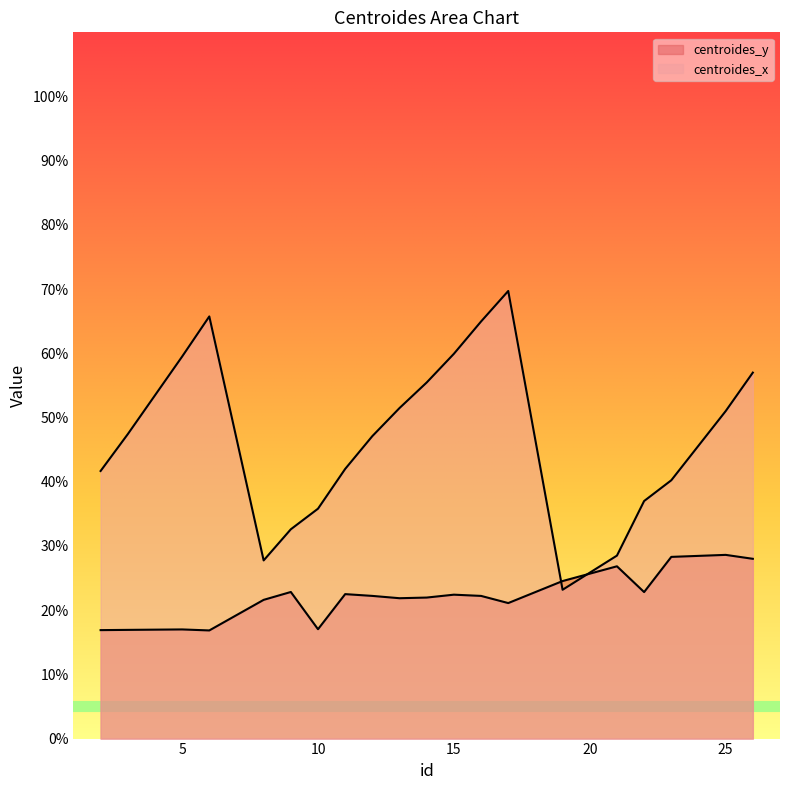

List the labels in order of centroides_x value, smallest first.

19, 8, 21, 9, 10, 22, 23, 2, 11, 12, 3, 25, 13, 14, 26, 5, 15, 16, 6, 17